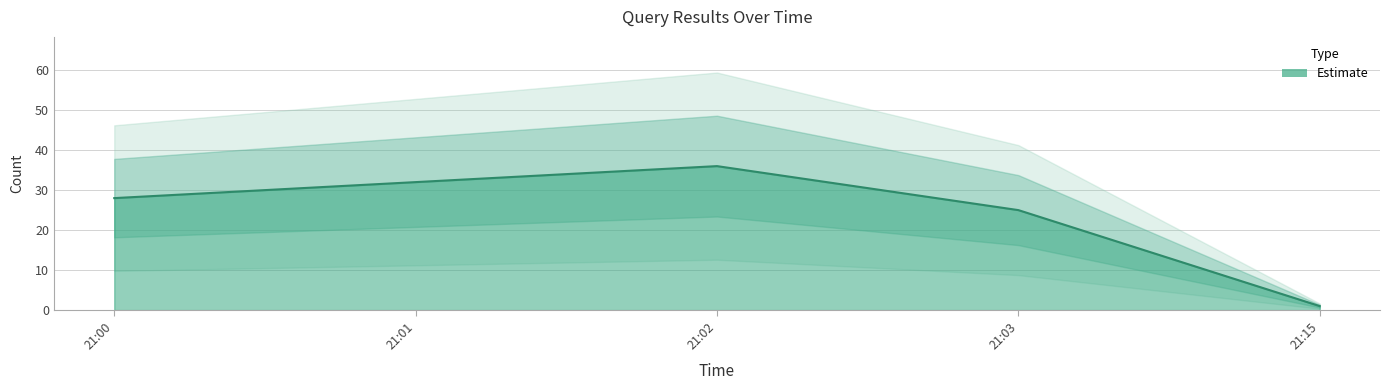

What is the value of the 1st point from the left?

28